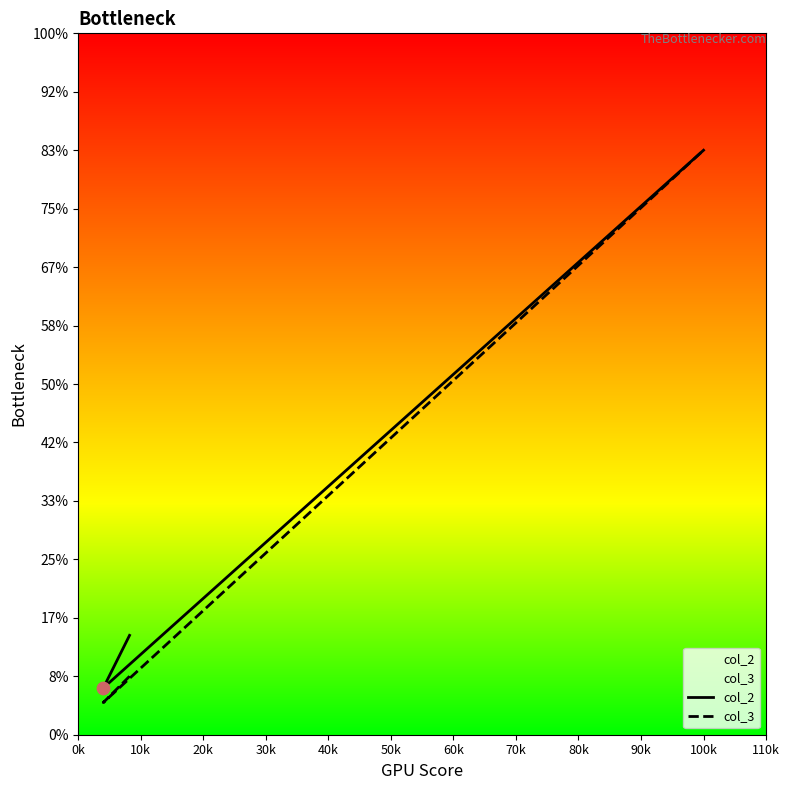

Which series has the largest total across all categories?

col_2